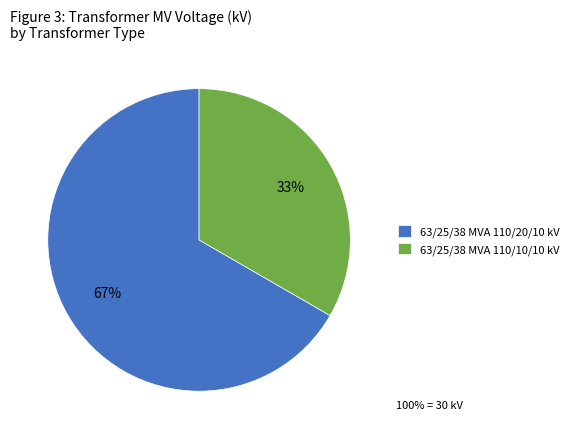

Is the sum of 63/25/38 MVA 110/10/10 kV and 63/25/38 MVA 110/20/10 kV greater than half?

Yes